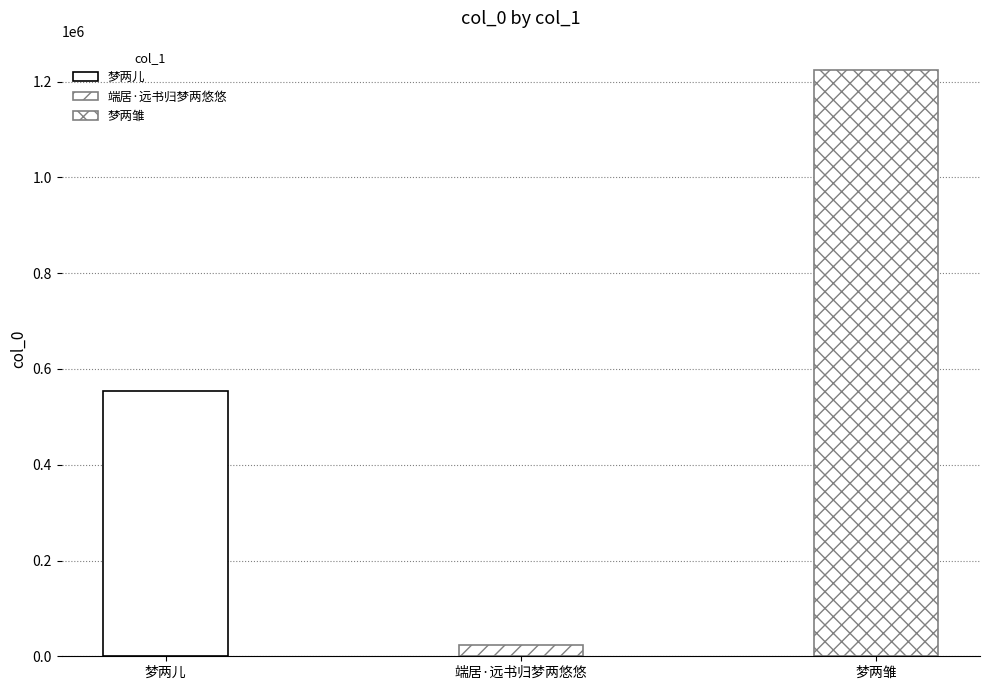

What is the change in value from 端居·远书归梦两悠悠 to 梦两雏?

+1200469